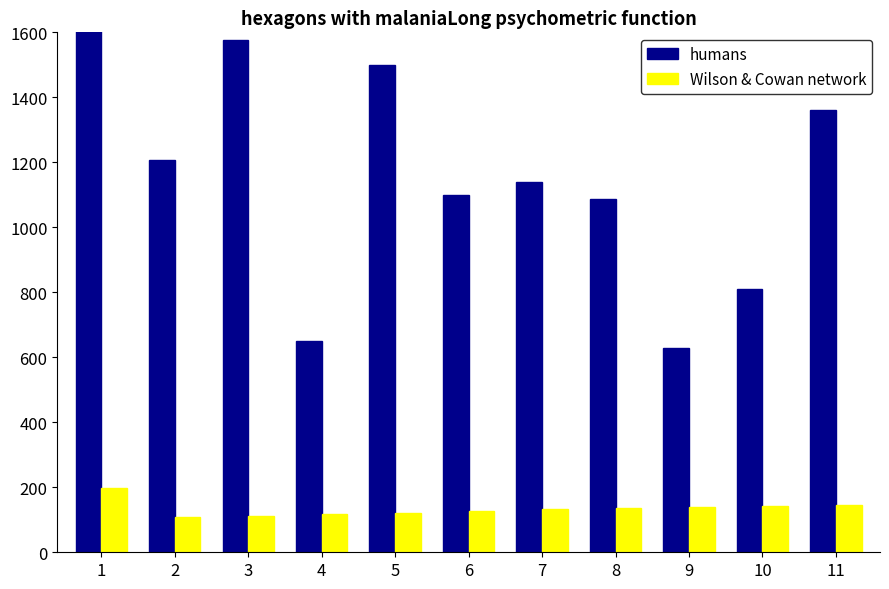

What is the total value across all series at 1?

47554.0